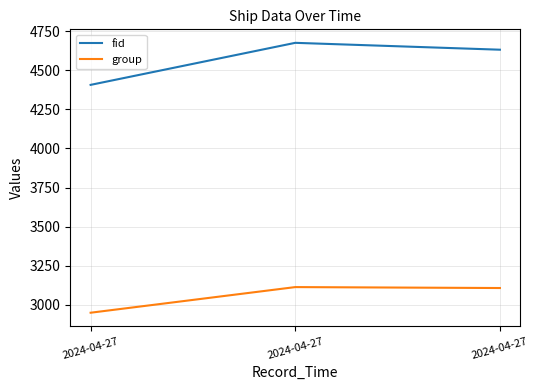

Reading left to right, transcribe all the data shown in this chart.

fid: 4407	4676	4632
group: 2949	3113	3107